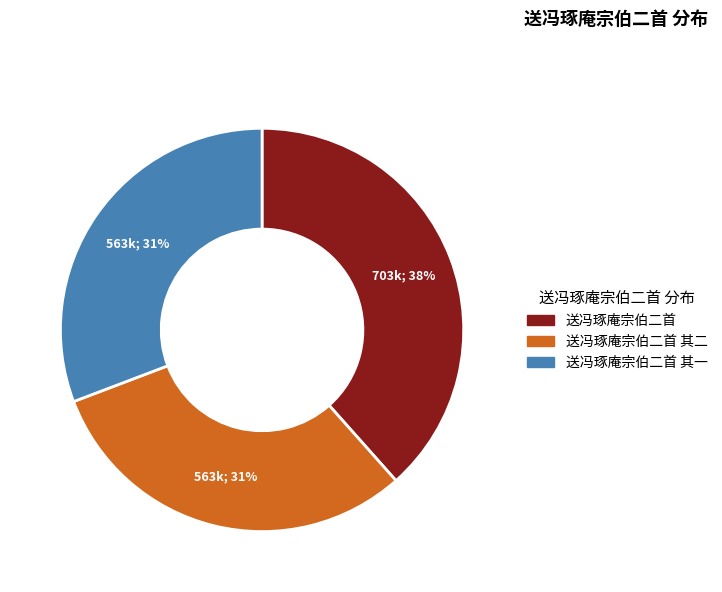

To the nearest percent, what is the average slice percentage?

33%